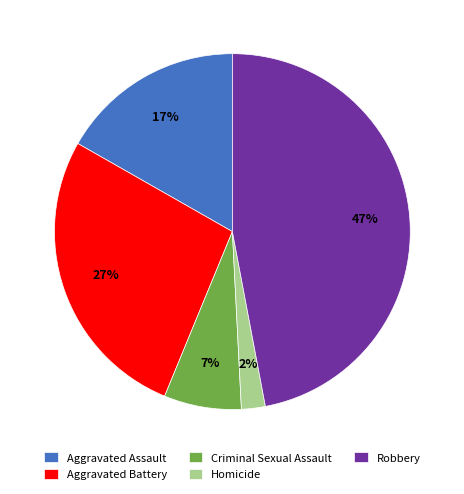

Which category has the smallest portion of the pie?

Homicide